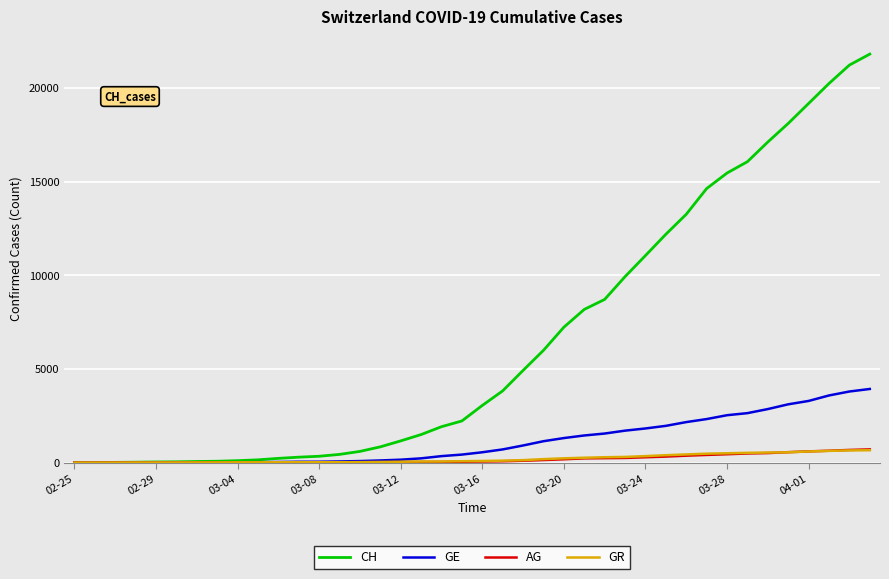

Which series has the largest range (max minus min)?

CH